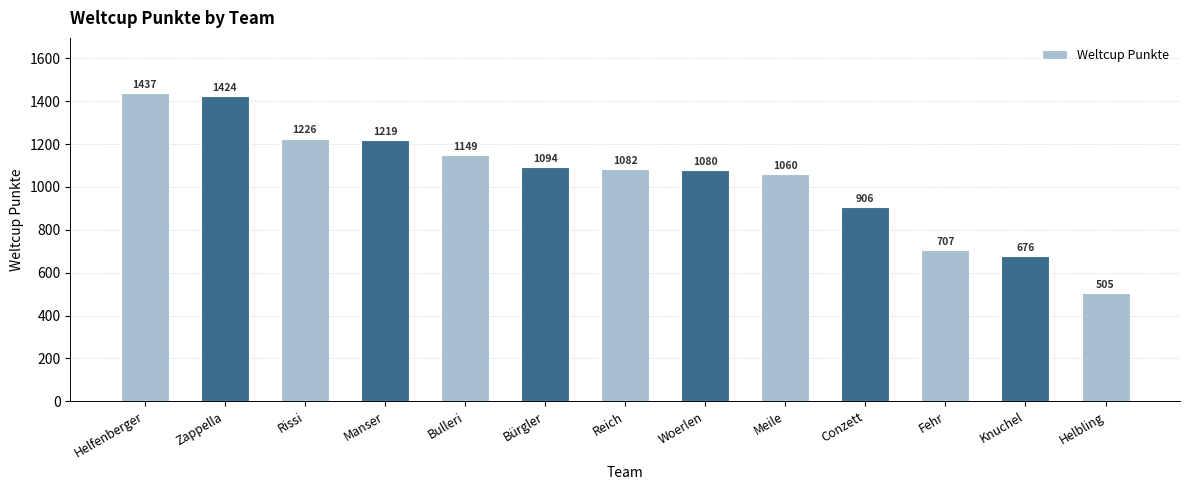

What is the average value?

1043